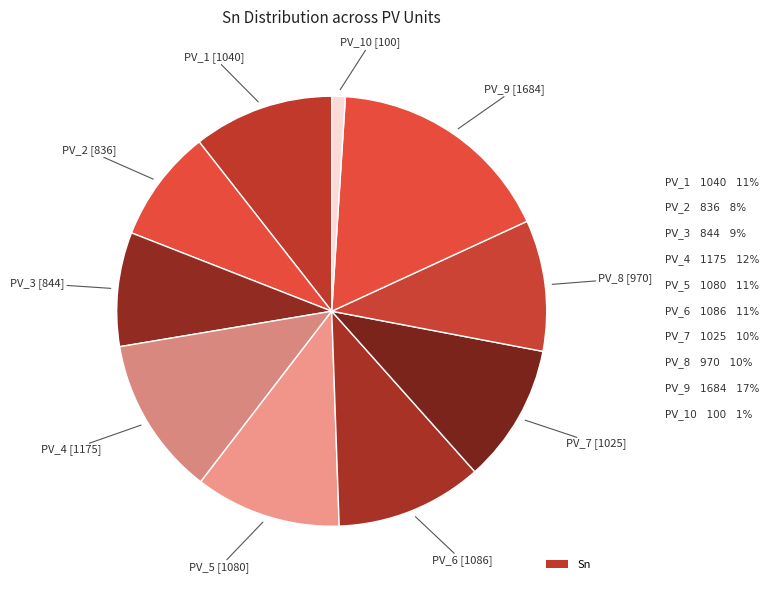

Is there a majority slice in this chart?

No